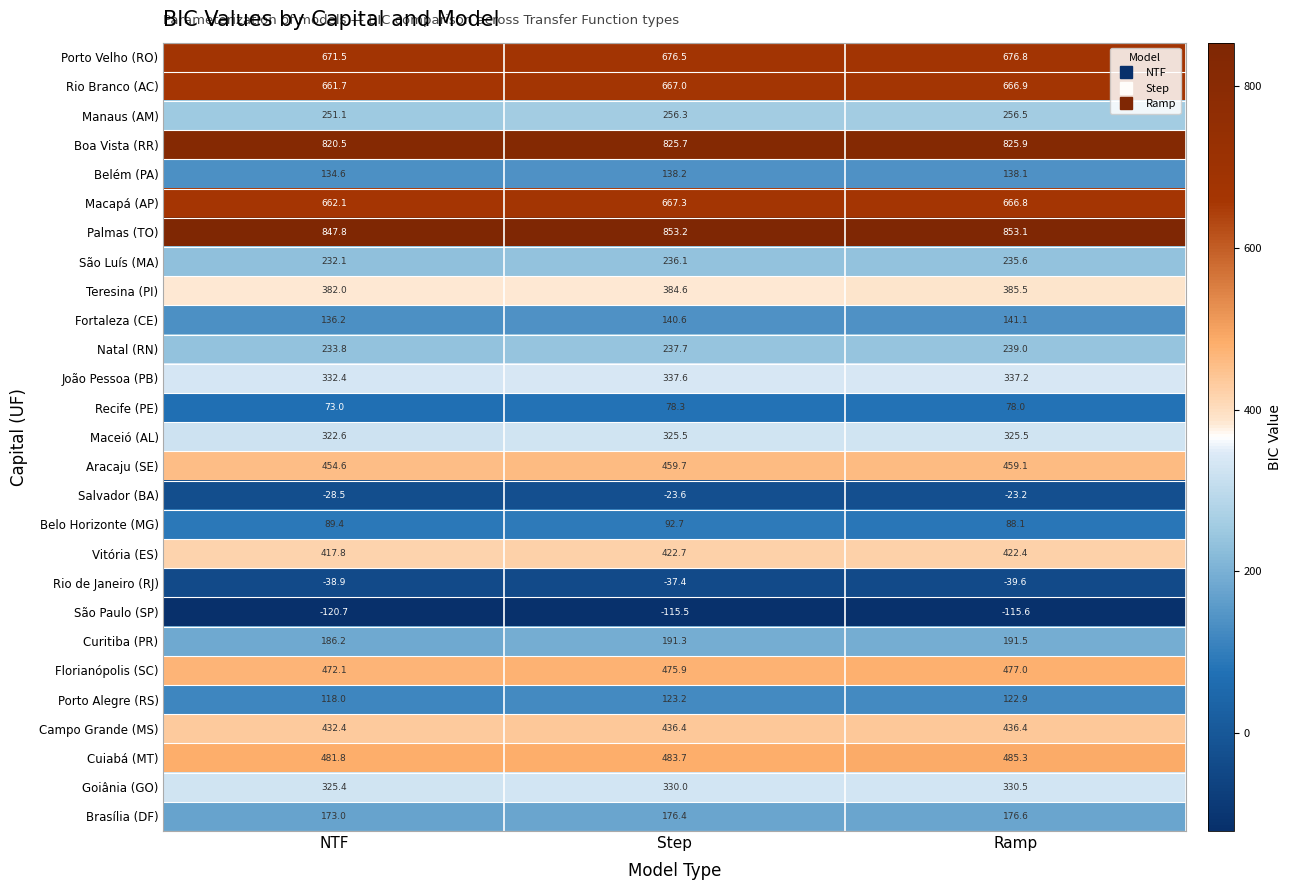

Where is Campo Grande (MS) nearest to the value 434?

NTF